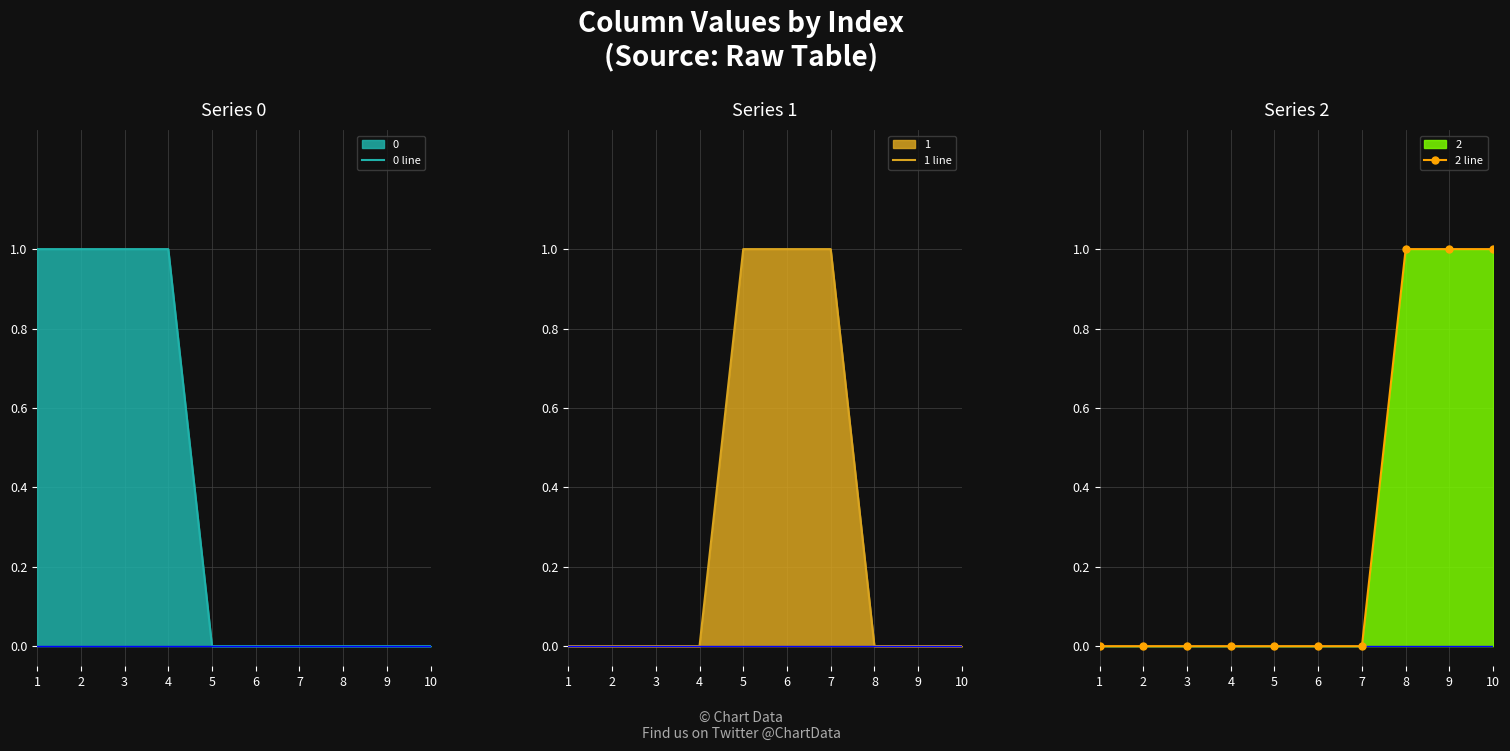

How many intersections are there between 1 line and 0 line?

1